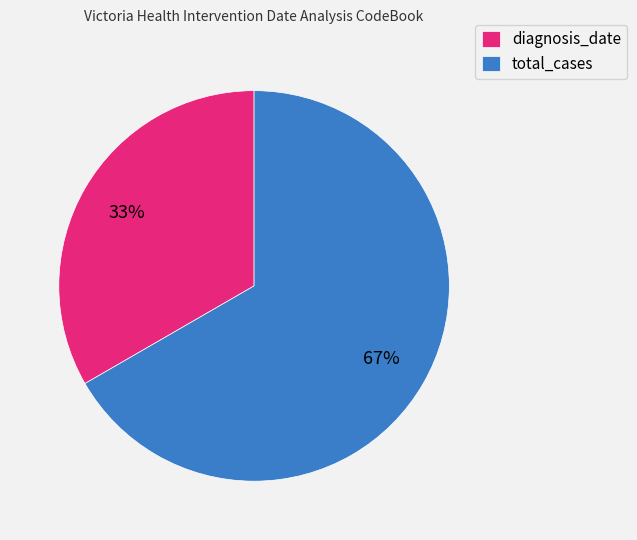

Which category has the smallest portion of the pie?

diagnosis_date